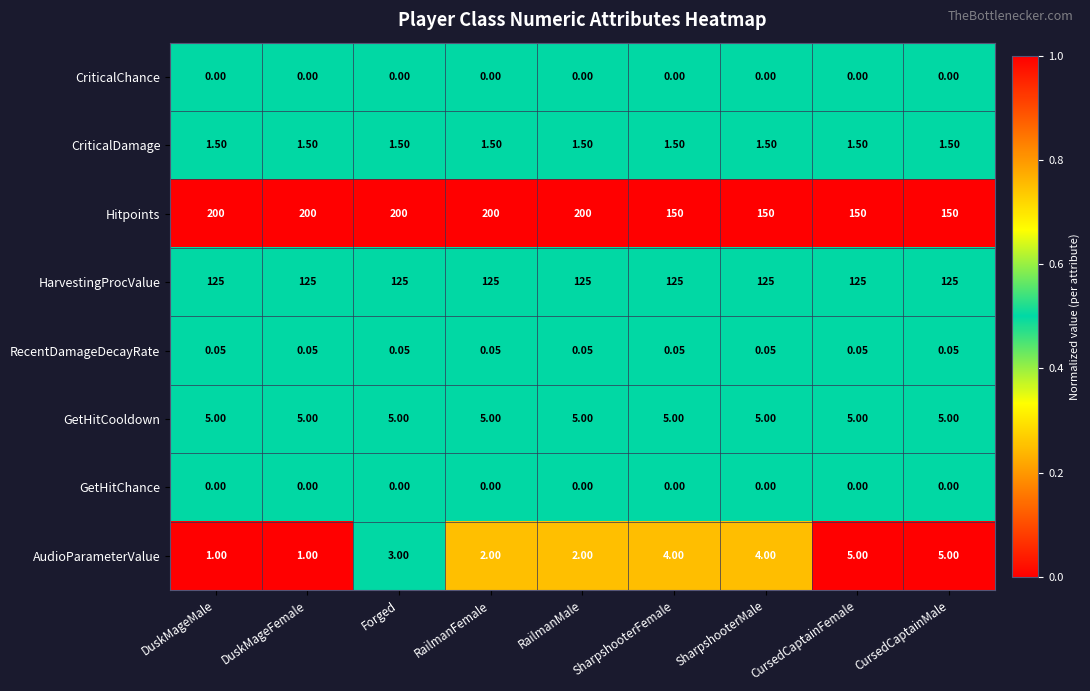

At which category is the sum across all series the highest?

Forged